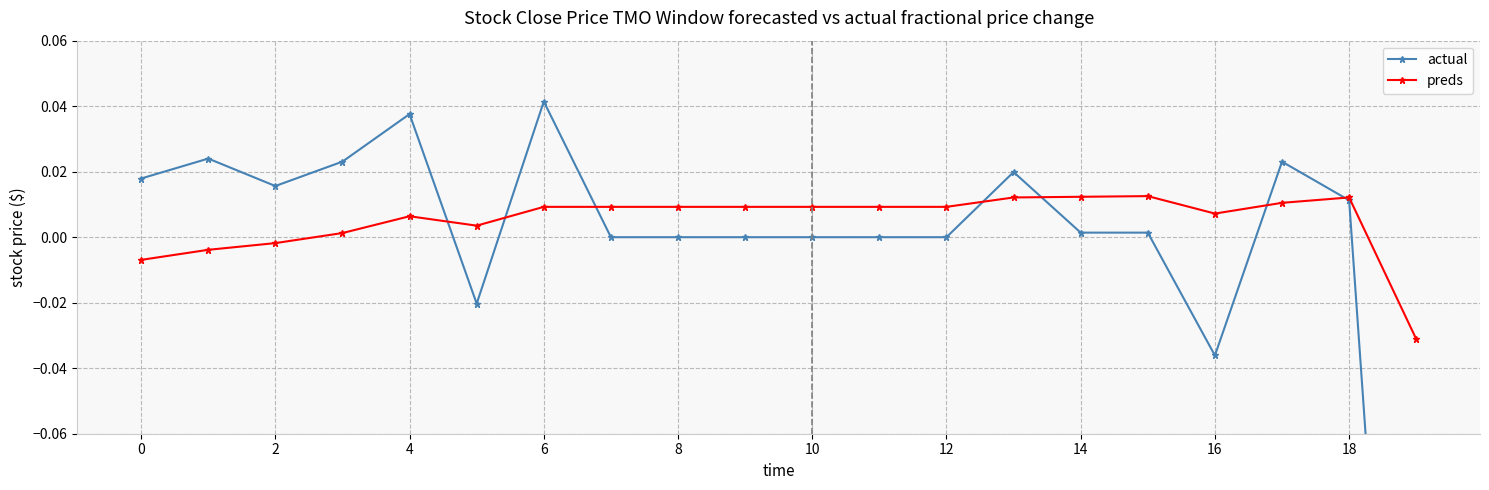

How many data points in preds are less than 0?

4